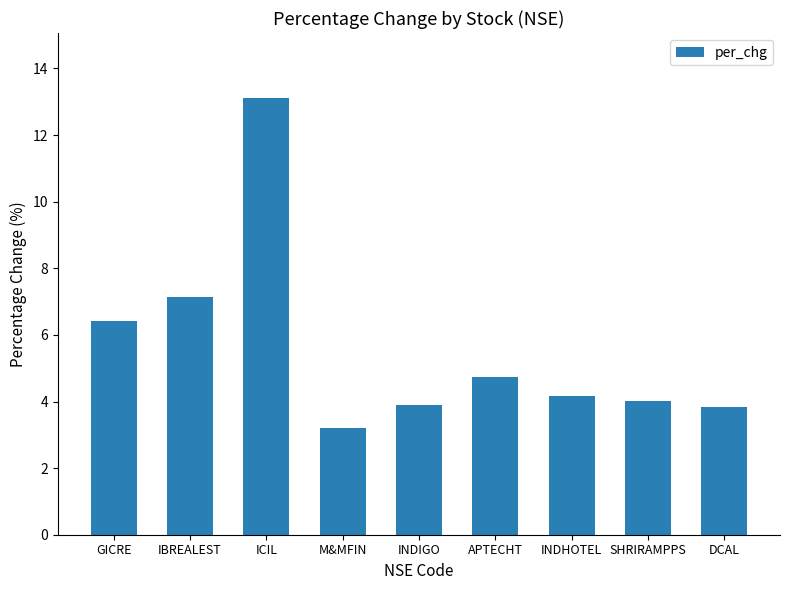

What is the average value?

5.6